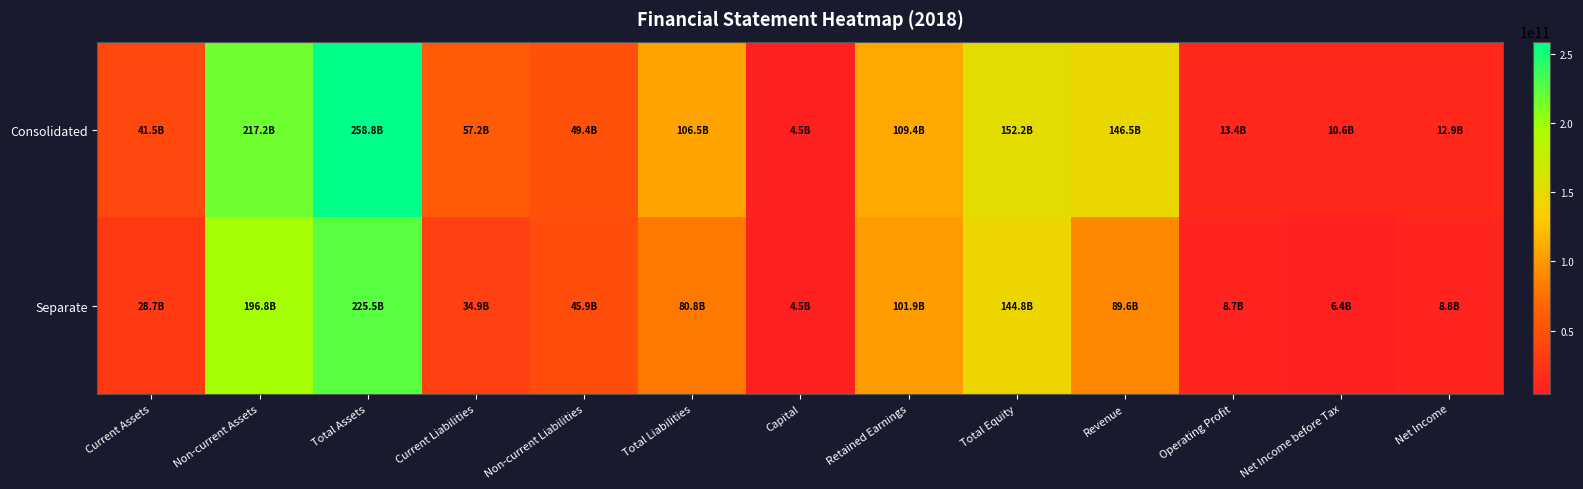

What is the maximum value shown in the chart?

258751455758